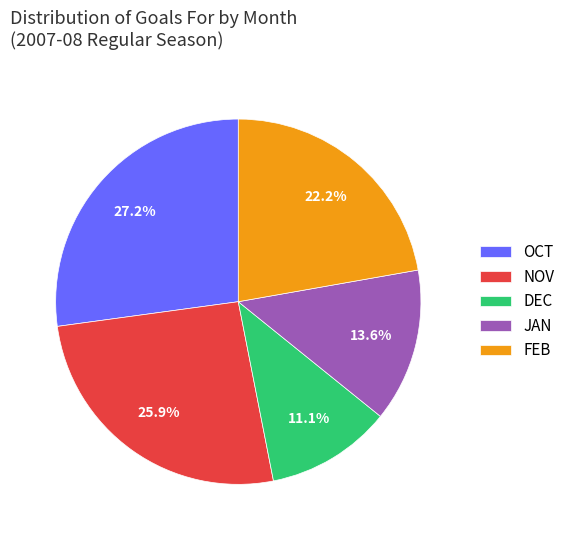

What is the smallest slice in the pie chart?

DEC